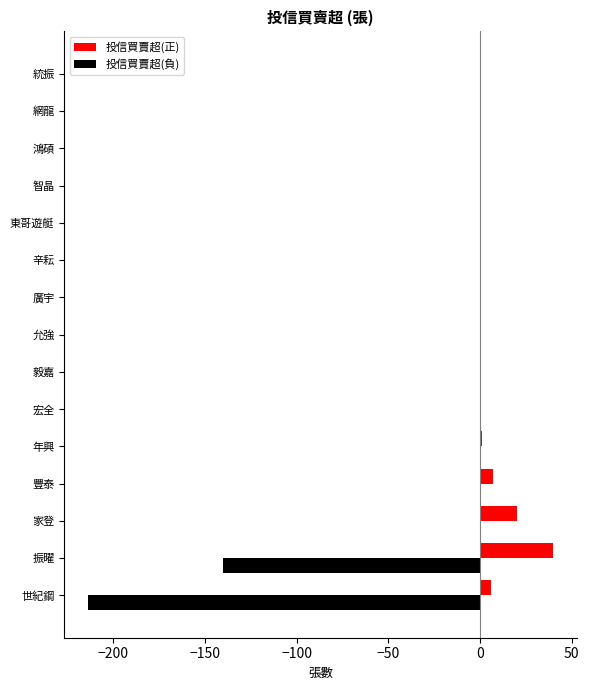

What is the sum of the 投信買賣超(正) values at 網龍 and 世紀鋼?

6